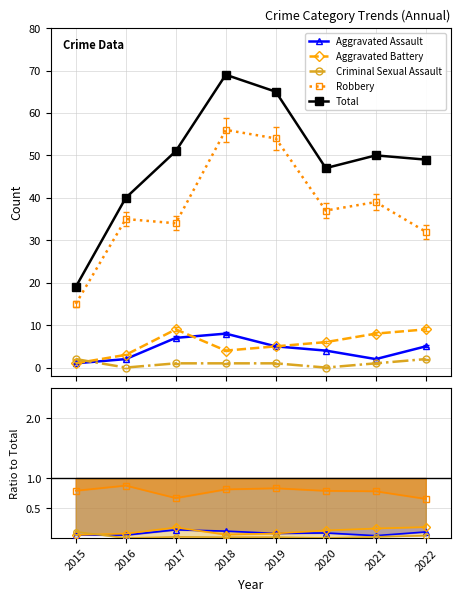

Rank the series by their maximum value, from lowest to highest.

Criminal Sexual Assault, Aggravated Assault, Aggravated Battery, Robbery, Total